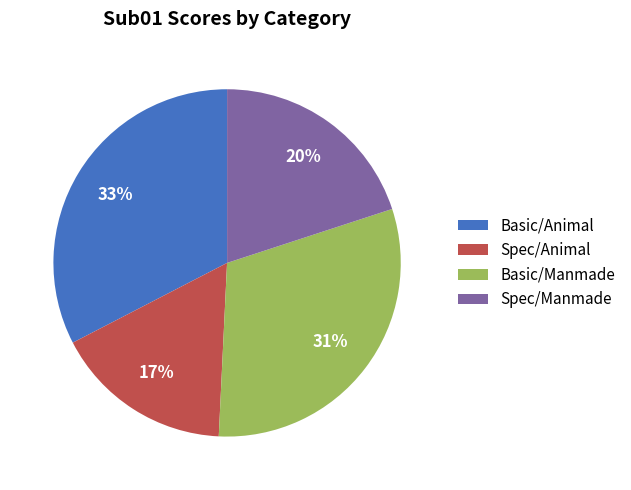

Rank the categories by value from lowest to highest.

Spec/Animal, Spec/Manmade, Basic/Manmade, Basic/Animal